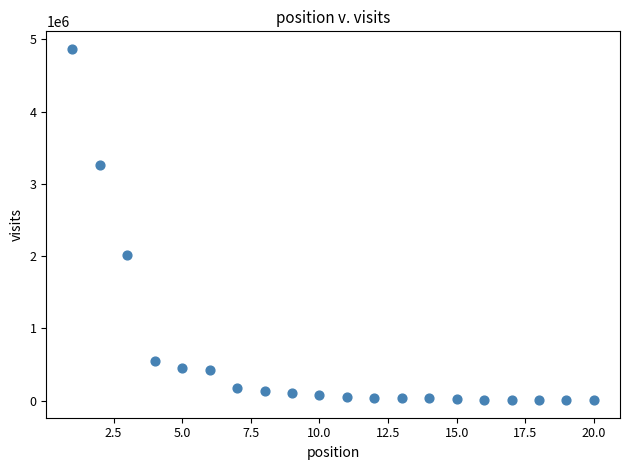

What Y value in the scatter plot is closest to 2438705?

2011731